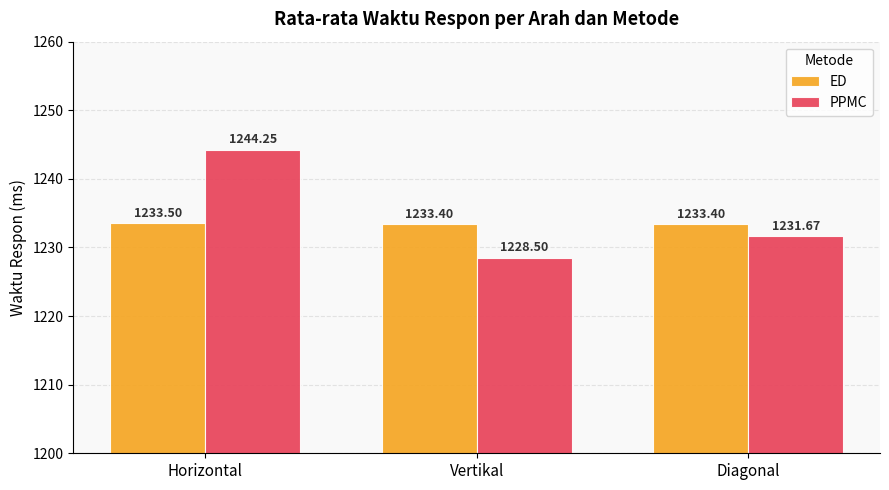

At which label does PPMC reach its peak?

Horizontal